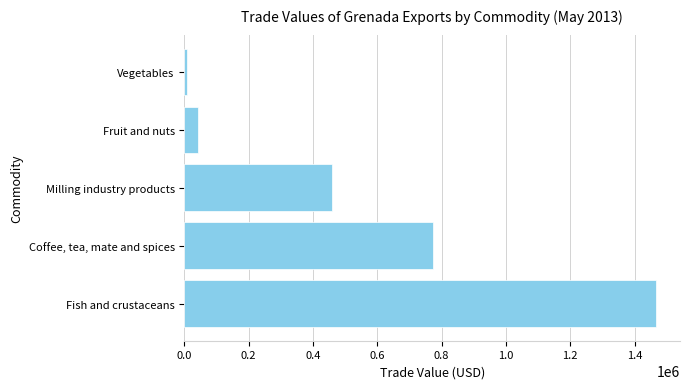

Rank the categories by value from highest to lowest.

Fish and crustaceans, Coffee, tea, mate and spices, Milling industry products, Fruit and nuts, Vegetables